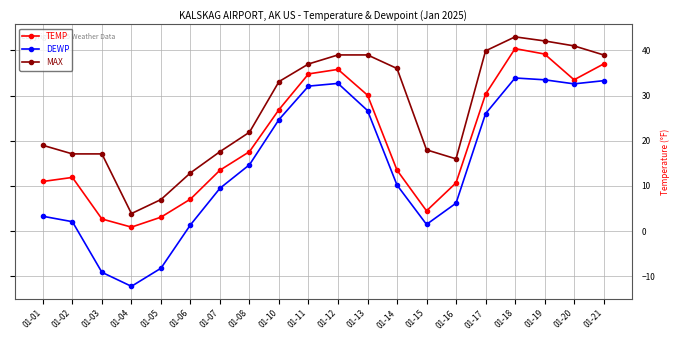

What is the value of the TEMP point at the 17th from the left?

40.4